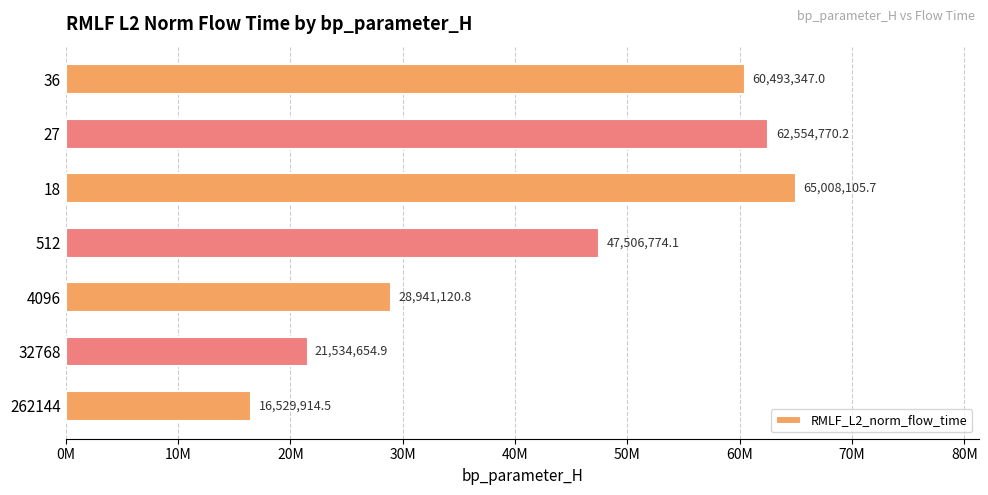

Does the chart contain any negative values?

No